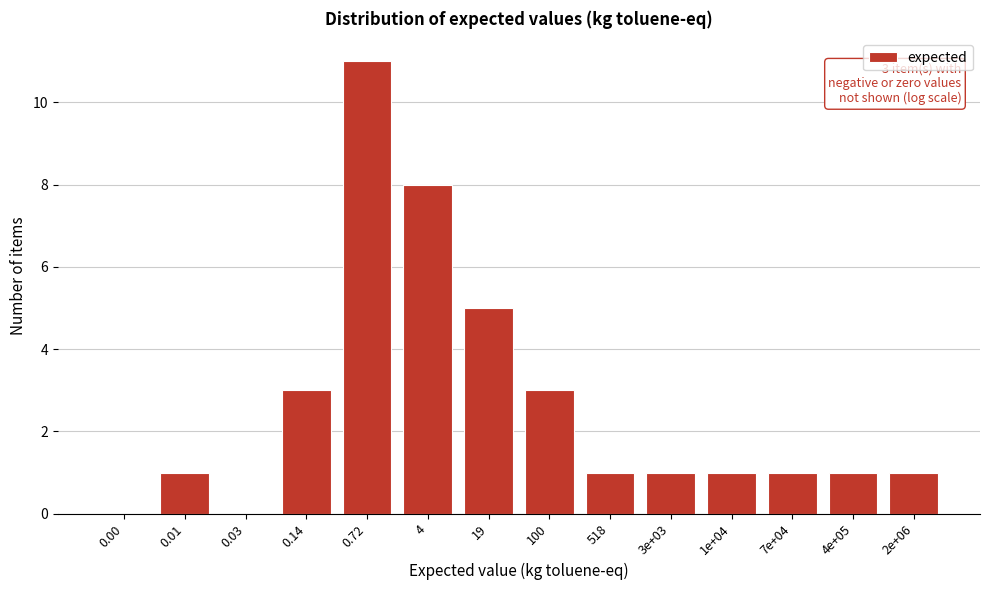

Reading left to right, extract all data points from this chart.

0.00=0	0.01=1	0.03=0	0.14=3	0.72=11	4=8	19=5	100=3	518=1	3e+03=1	1e+04=1	7e+04=1	4e+05=1	2e+06=1